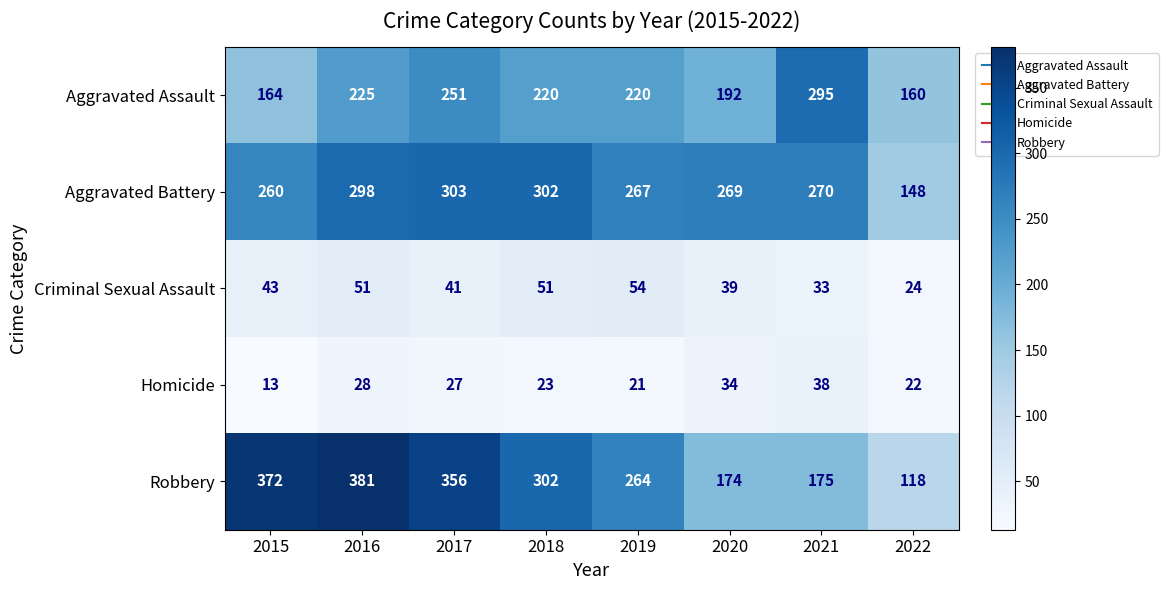

List the series in order of their peak value, lowest first.

Homicide, Criminal Sexual Assault, Aggravated Assault, Aggravated Battery, Robbery